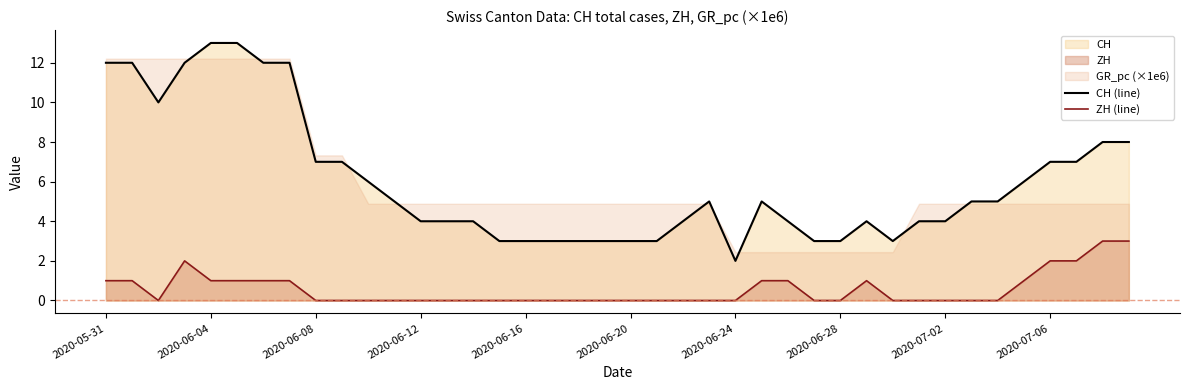

Reading left to right, what are all the values shown in this chart?

CH (line): 12	12	10	12	13	13	12	12	7	7	6	5	4	4	4	3	3	3	3	3	3	3	4	5	2	5	4	3	3	4	3	4	4	5	5	6	7	7	8	8
ZH (line): 1	1	0	2	1	1	1	1	0	0	0	0	0	0	0	0	0	0	0	0	0	0	0	0	0	1	1	0	0	1	0	0	0	0	0	1	2	2	3	3